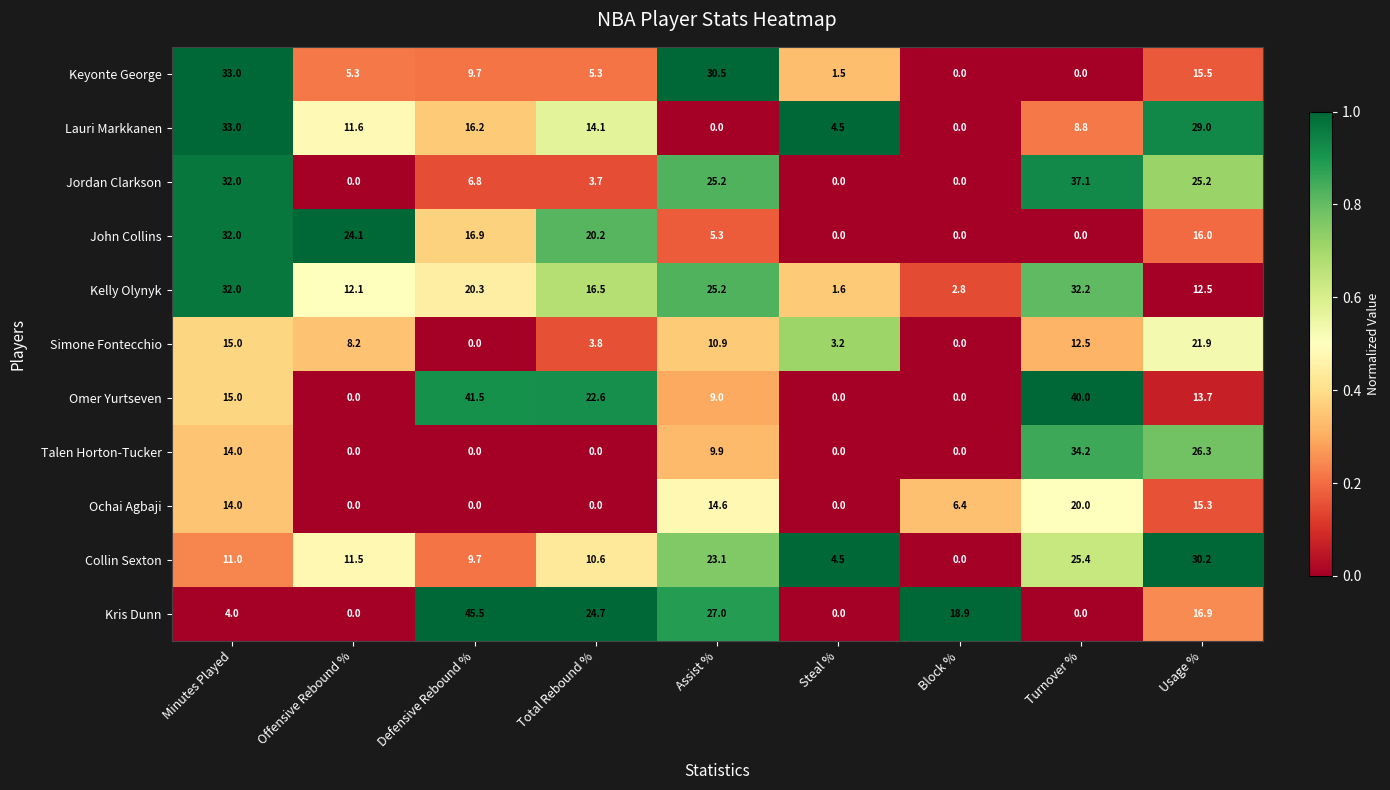

At Usage %, list the series in order from largest to smallest.

Collin Sexton, Lauri Markkanen, Talen Horton-Tucker, Jordan Clarkson, Simone Fontecchio, Kris Dunn, John Collins, Keyonte George, Ochai Agbaji, Omer Yurtseven, Kelly Olynyk